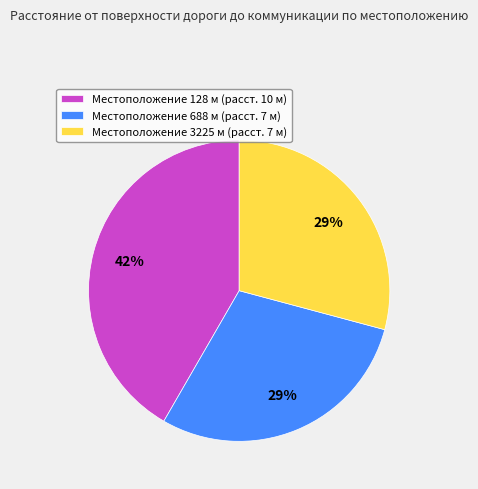

What is the ratio of the value at Местоположение 3225 м (расст. 7 м) to the value at Местоположение 128 м (расст. 10 м)?

0.7